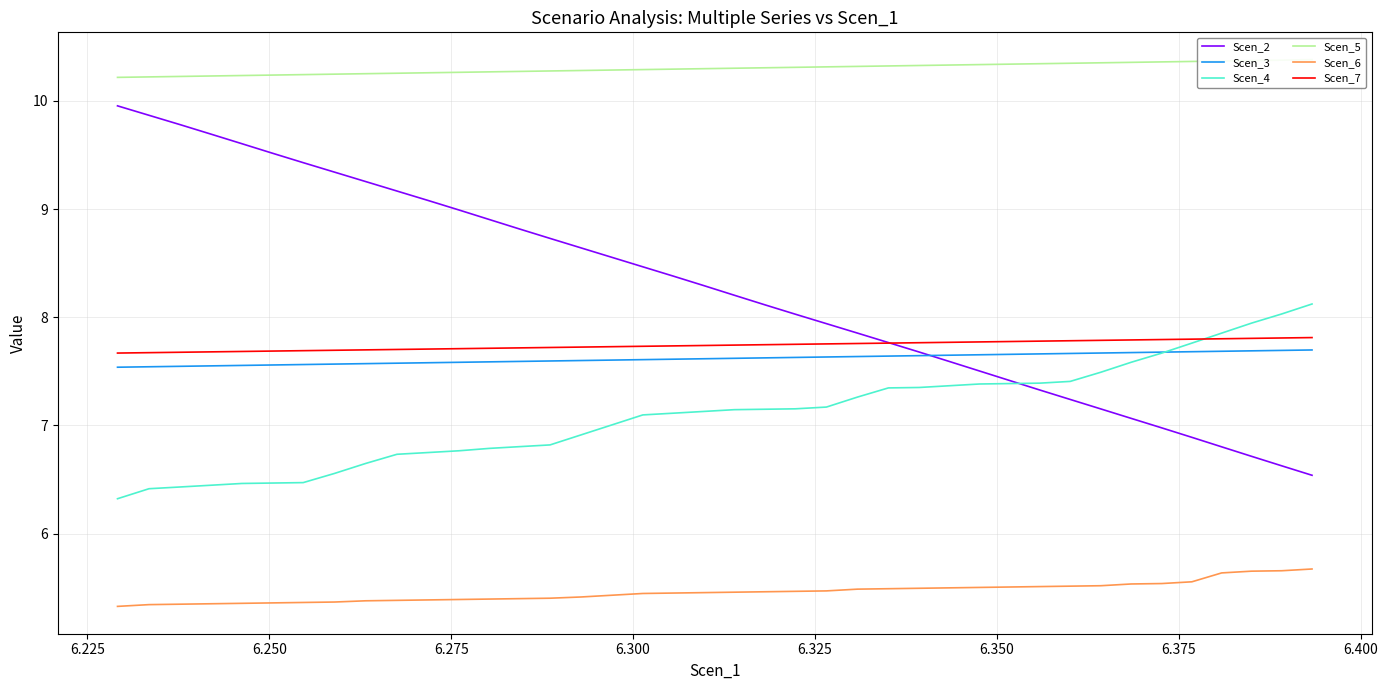

How many lines are shown in the chart?

6